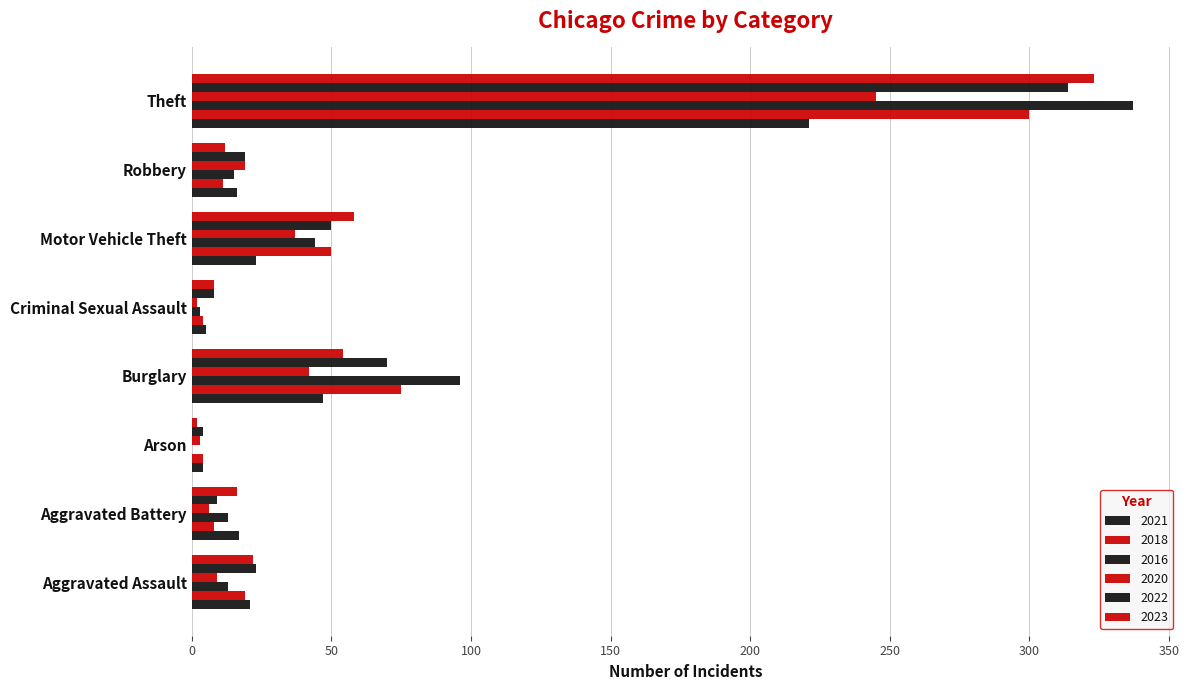

Rank the categories by 2021 value from highest to lowest.

Theft, Burglary, Motor Vehicle Theft, Aggravated Assault, Aggravated Battery, Robbery, Criminal Sexual Assault, Arson